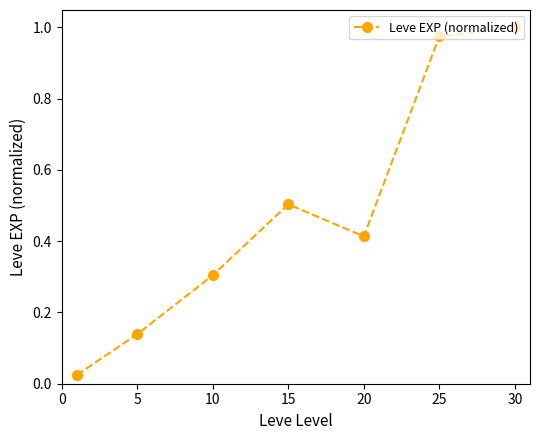

How many points are lower than both their immediate neighbors (excluding endpoints)?

1